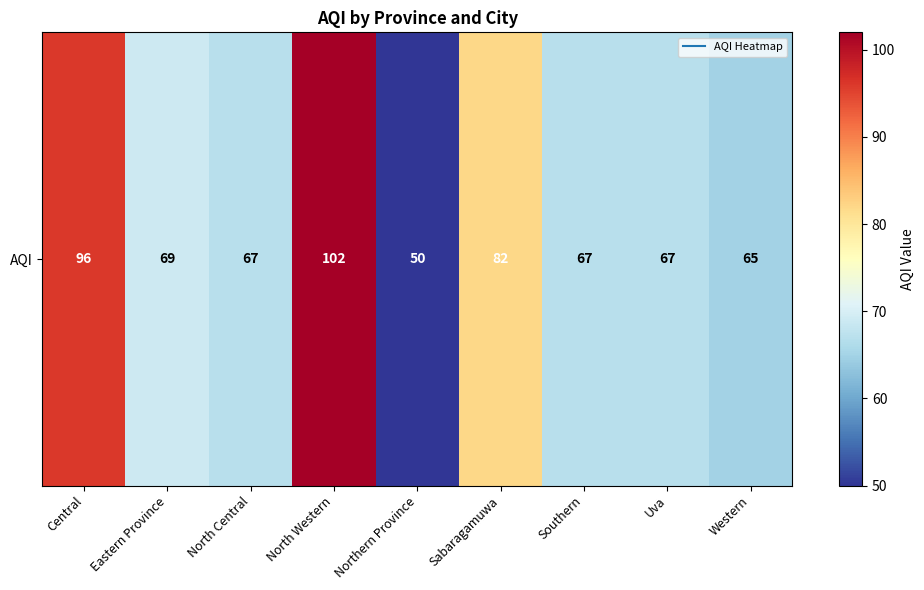

The chart shows a value of 34 at Western. True or false?

False